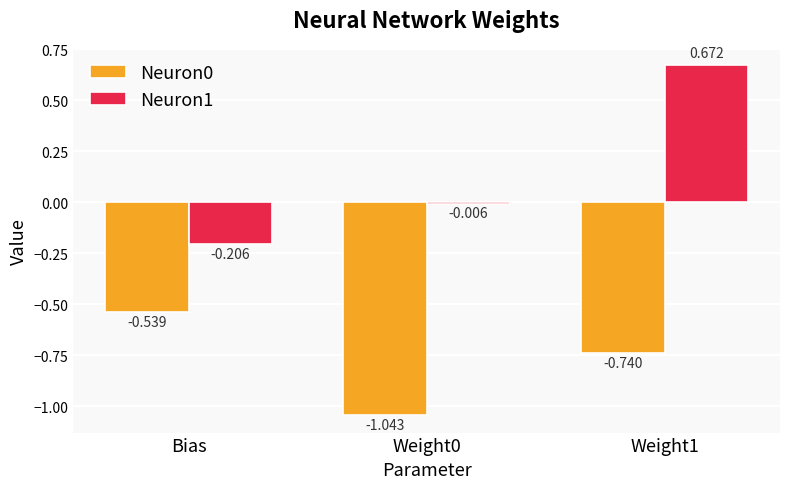

At which category is the sum across all series the highest?

Weight1